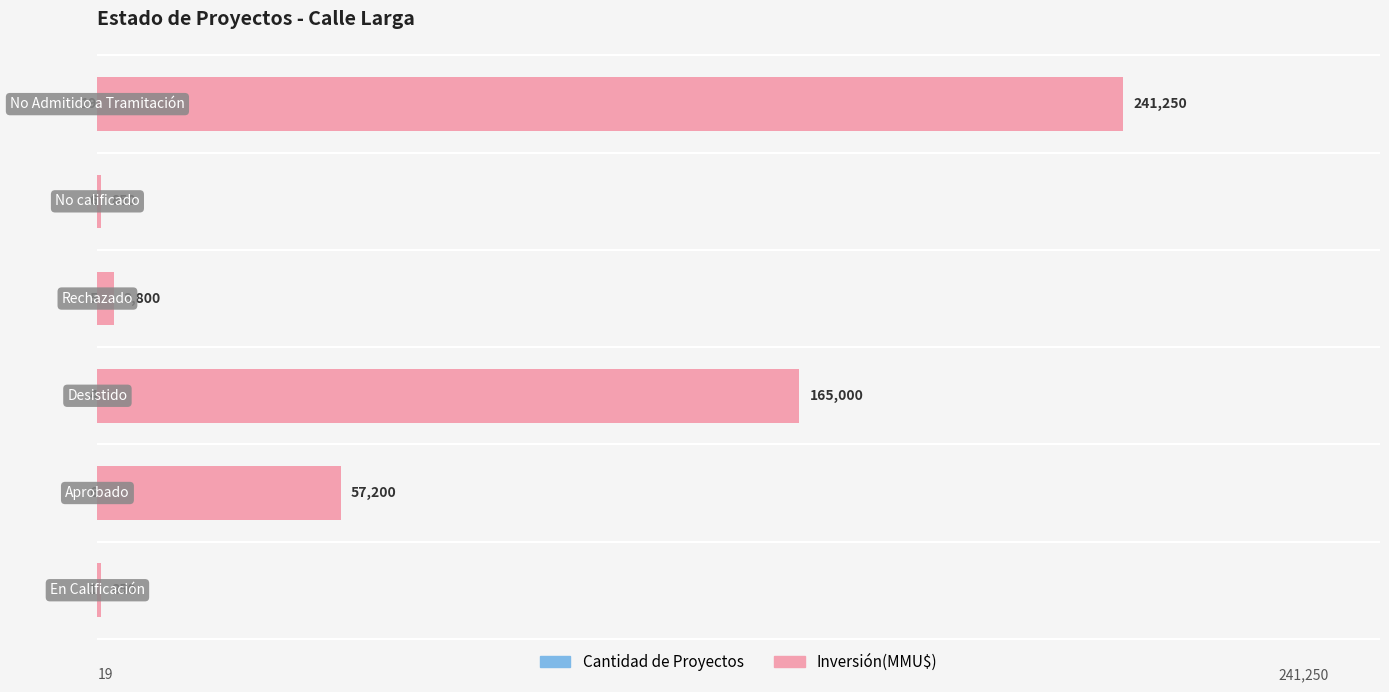

What is the difference between the second highest and second lowest values in the Cantidad series?

2